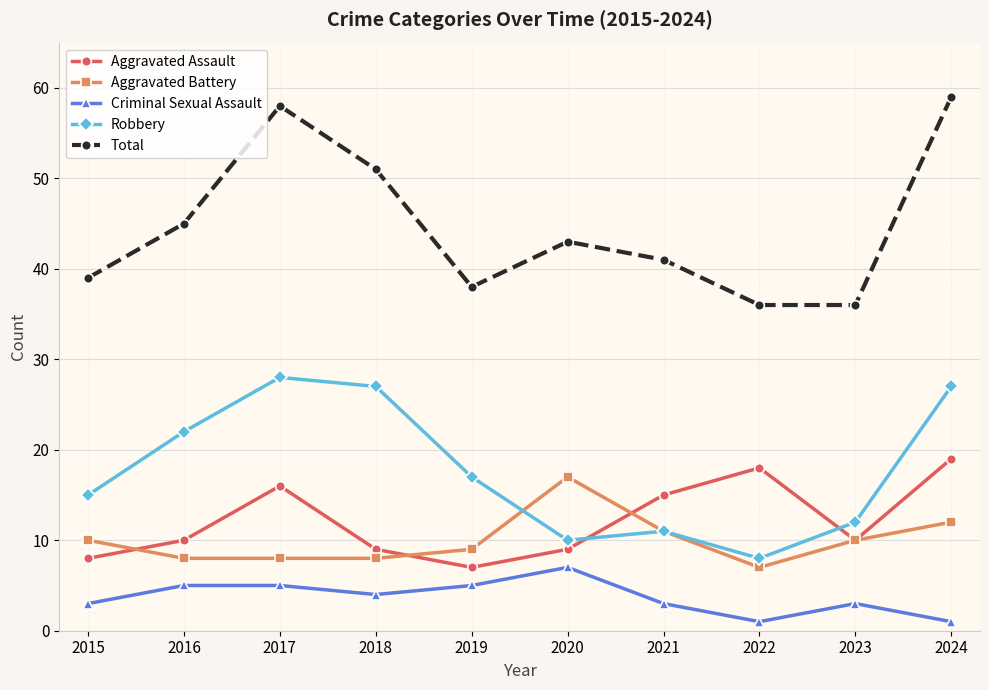

Between 2022 and 2023, which series saw the biggest shift?

Aggravated Assault